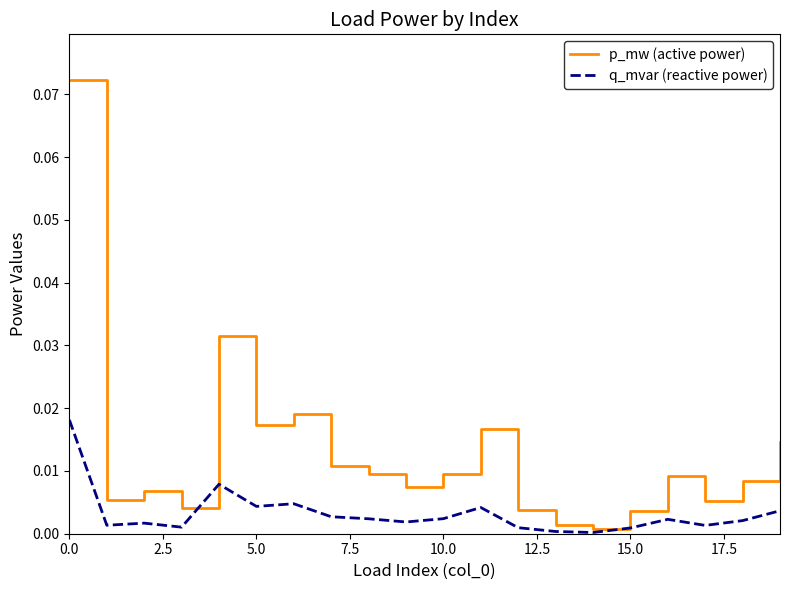

List the series in order of their peak value, lowest first.

q_mvar (reactive power), p_mw (active power)